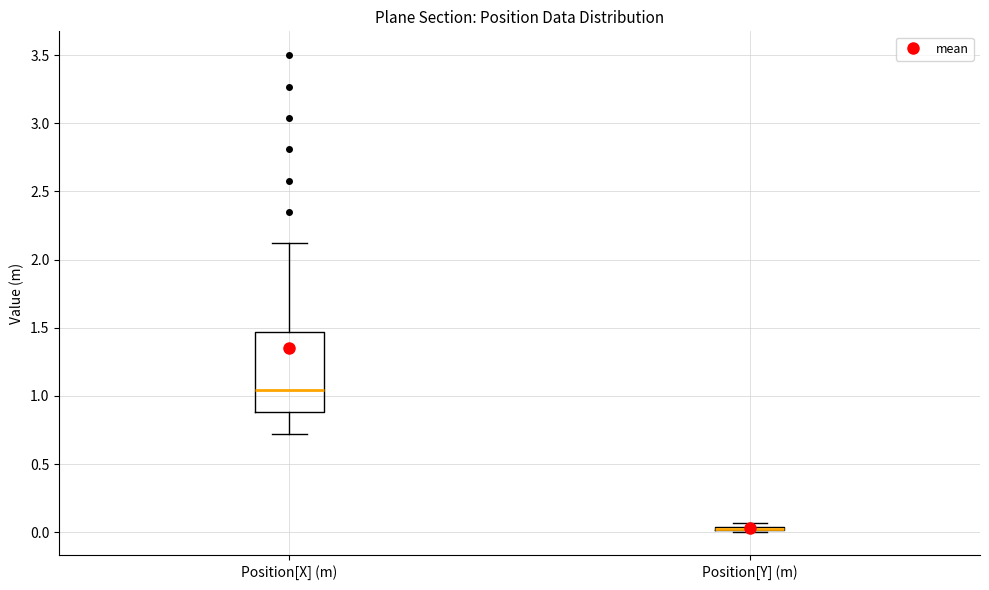

Where does the median line of the box for Position[X] (m) sit on the y-axis? The values are not printed on the chart, so give them approximately, as read against the axis.

1.05